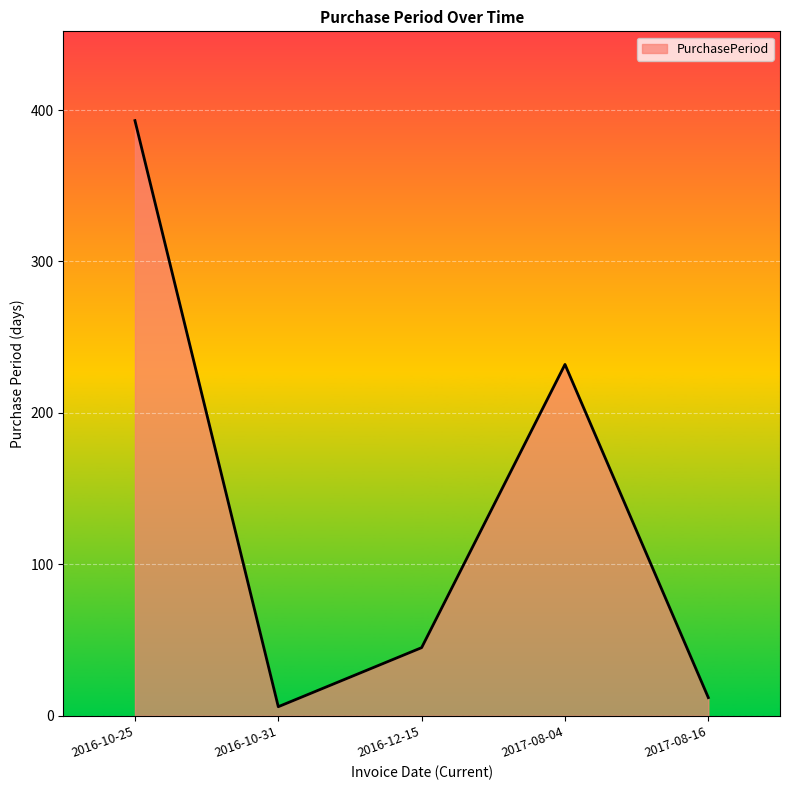

At which category does the chart reach its peak across all series?

2016-10-25